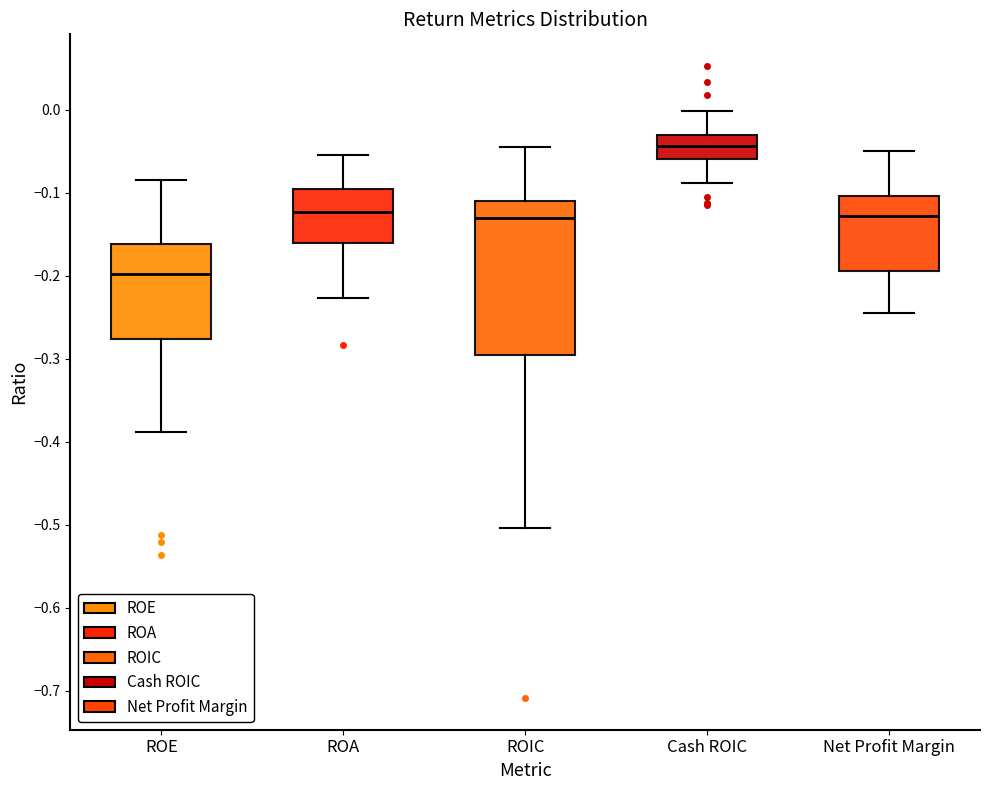

Reading left to right, transcribe this box plot: for each box, give where its median line is, the range the box spans, and where its two whiskers end, as read against the y-axis. The values are not printed on the chart, so give them approximately, as read against the axis.

ROE: median -0.20, box -0.28 to -0.16, whiskers -0.39 to -0.08
ROA: median -0.12, box -0.16 to -0.10, whiskers -0.23 to -0.05
ROIC: median -0.13, box -0.29 to -0.11, whiskers -0.50 to -0.04
Cash ROIC: median -0.04, box -0.06 to -0.03, whiskers -0.09 to 0.00
Net Profit Margin: median -0.13, box -0.19 to -0.10, whiskers -0.24 to -0.05